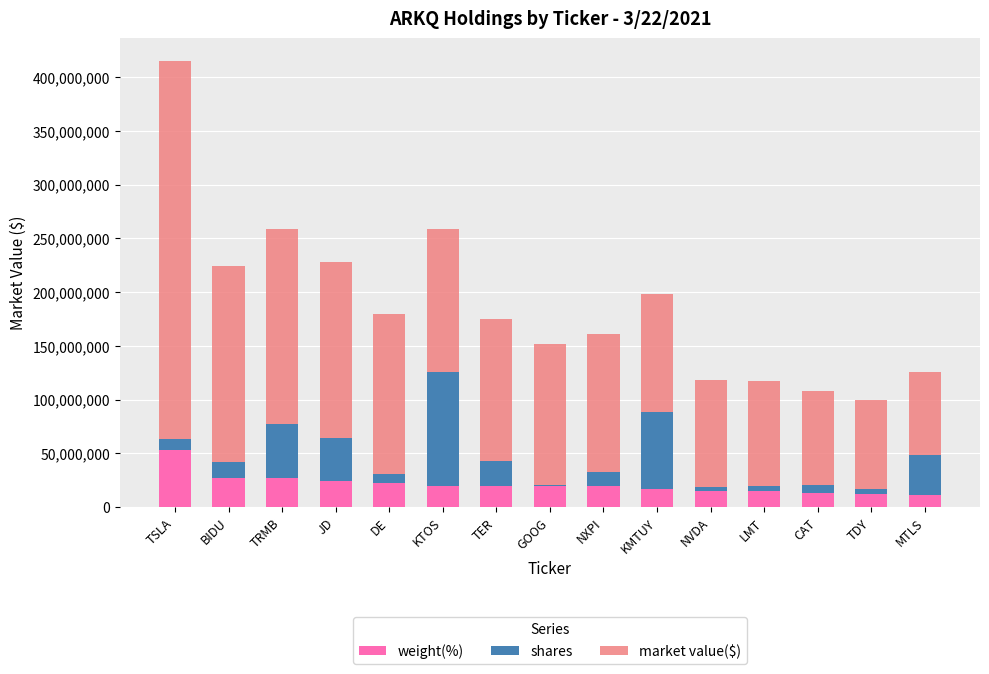

At which category is the sum across all series the highest?

TSLA